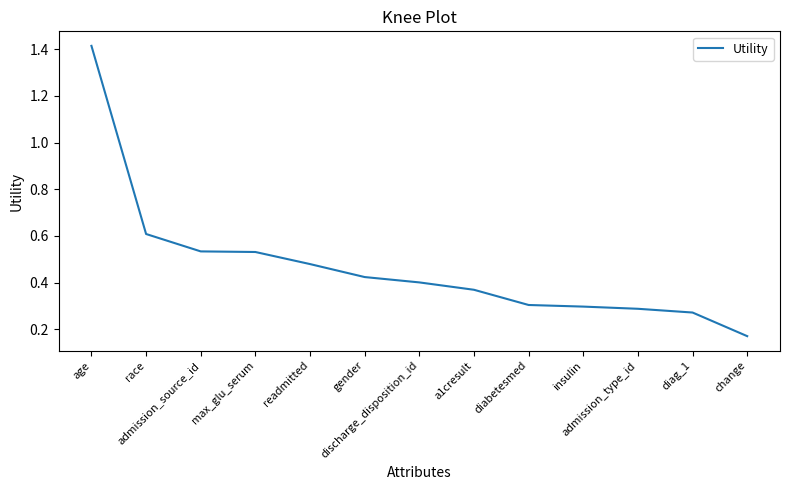

Where is the data nearest to the value 0?

change